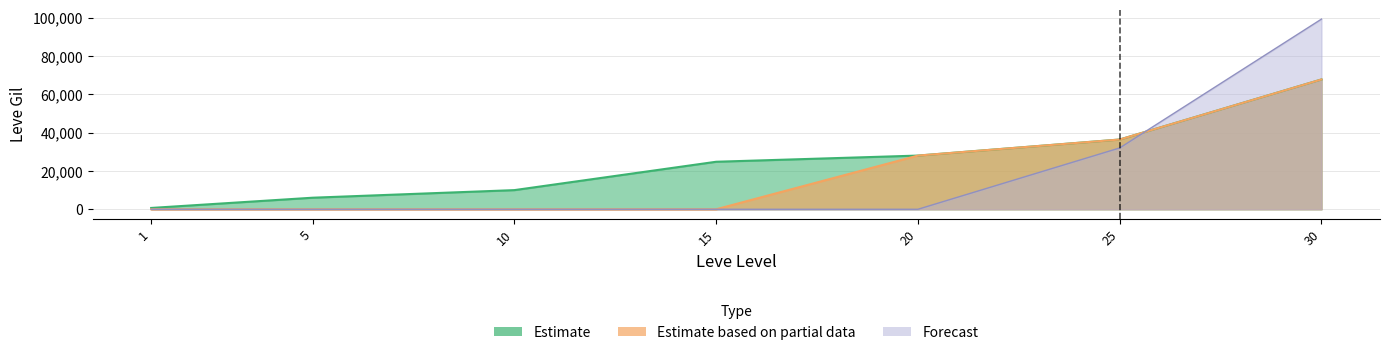

Which series has the largest range (max minus min)?

Forecast